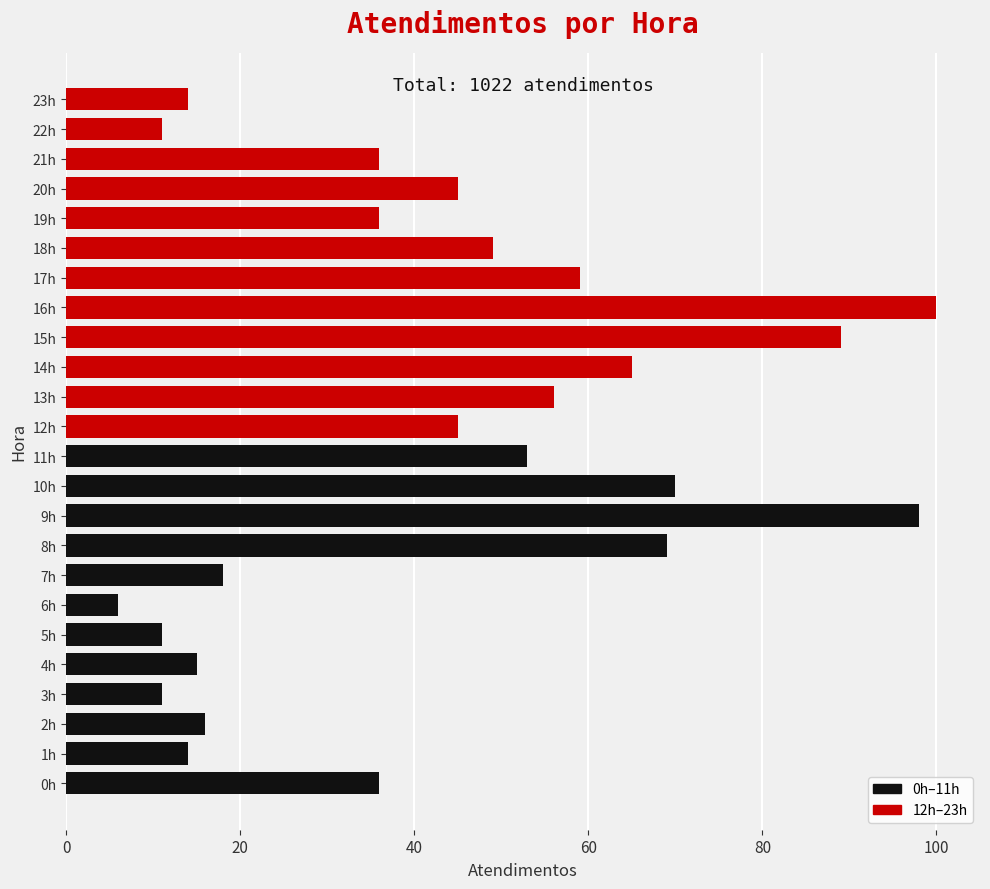

True or false: the data shows 48 at 21h.

False